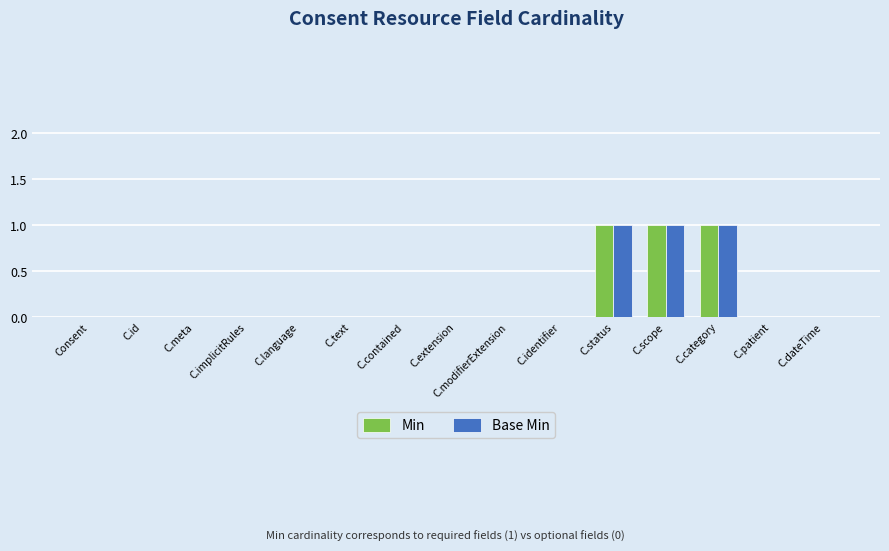

Is it true that Base Min equals -1 at C.extension?

False